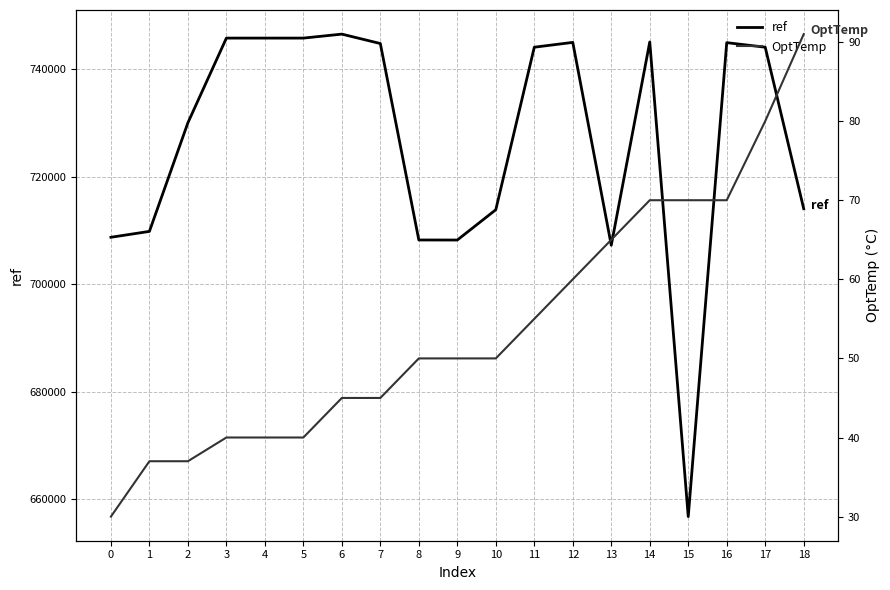

Which has a higher value, 6 or 18?

6